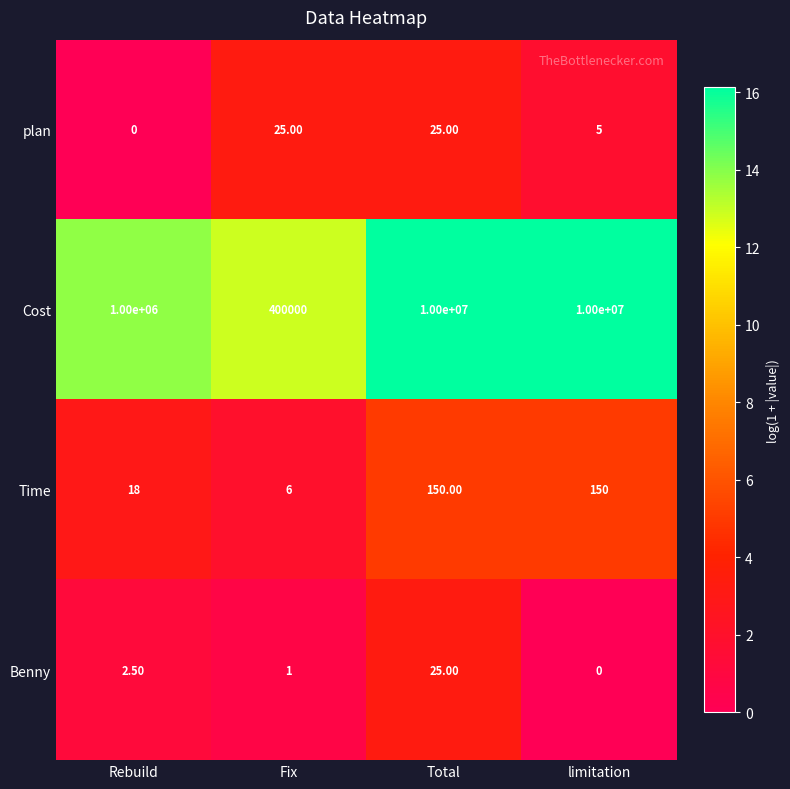

Which category has the lowest value in the Benny series?

limitation